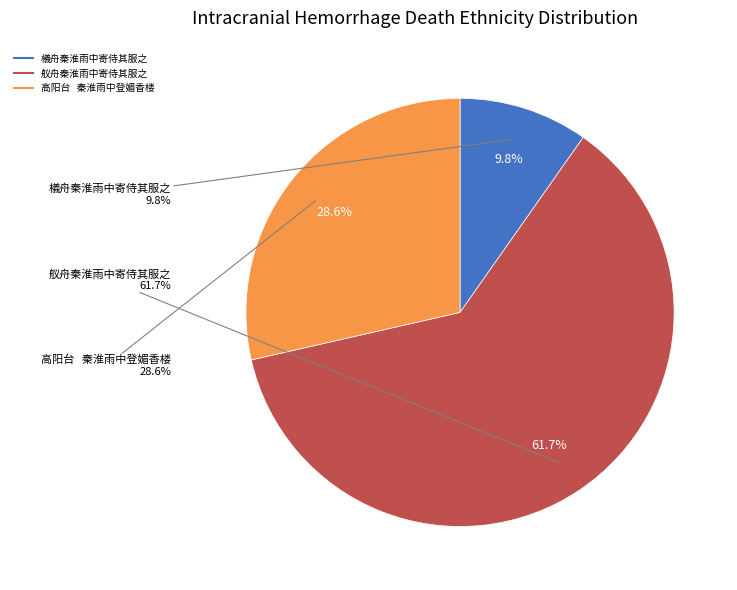

How many segments does this pie chart have?

3